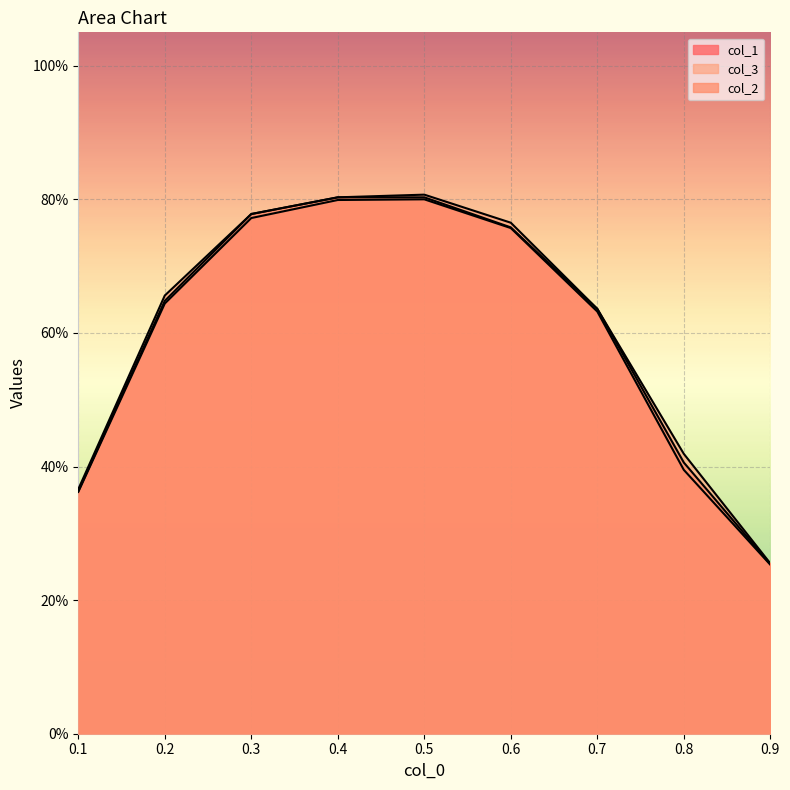

List the series in order of their overall mean, highest first.

col_3, col_2, col_1